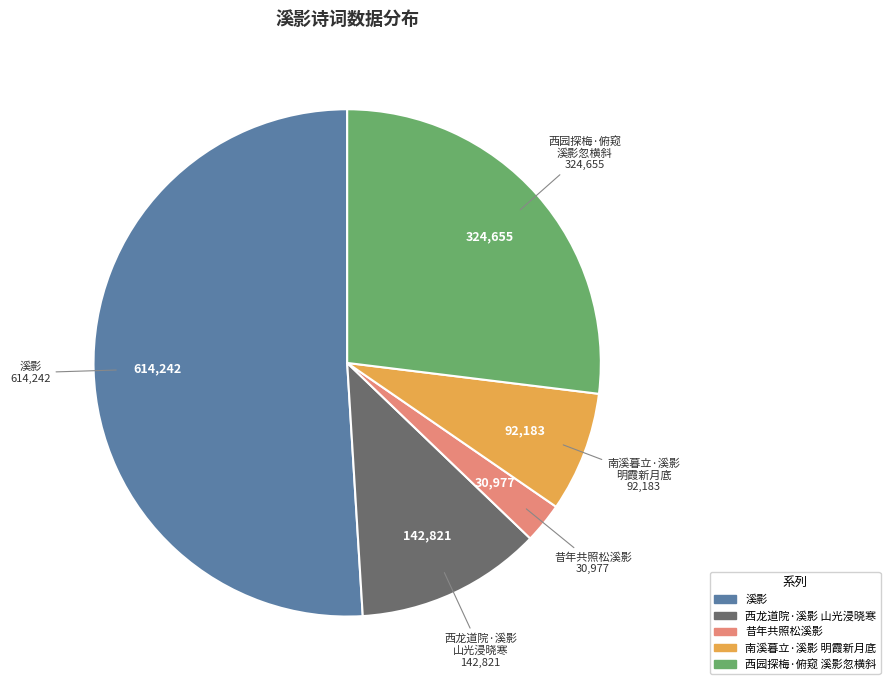

Is there any slice that represents more than half of the pie?

Yes